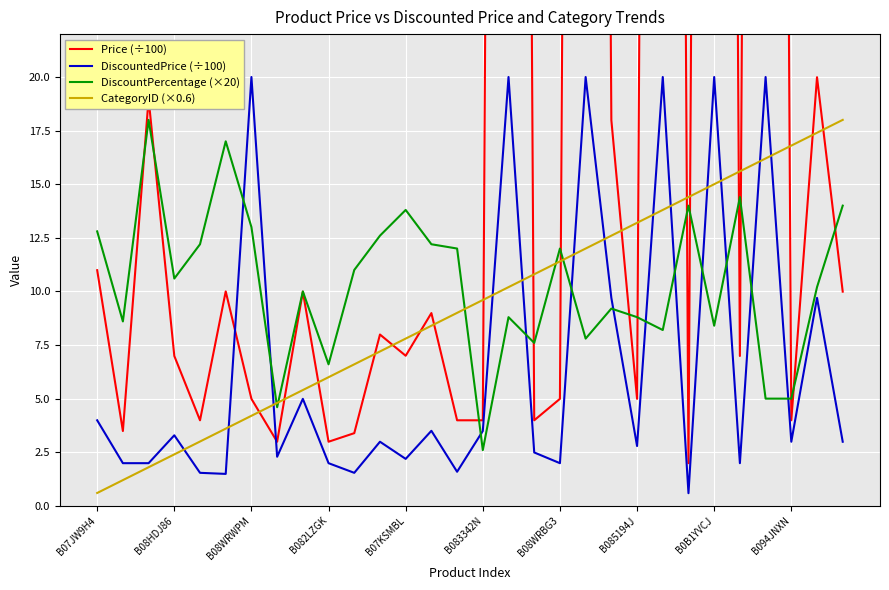

How many series are shown in this chart?

4